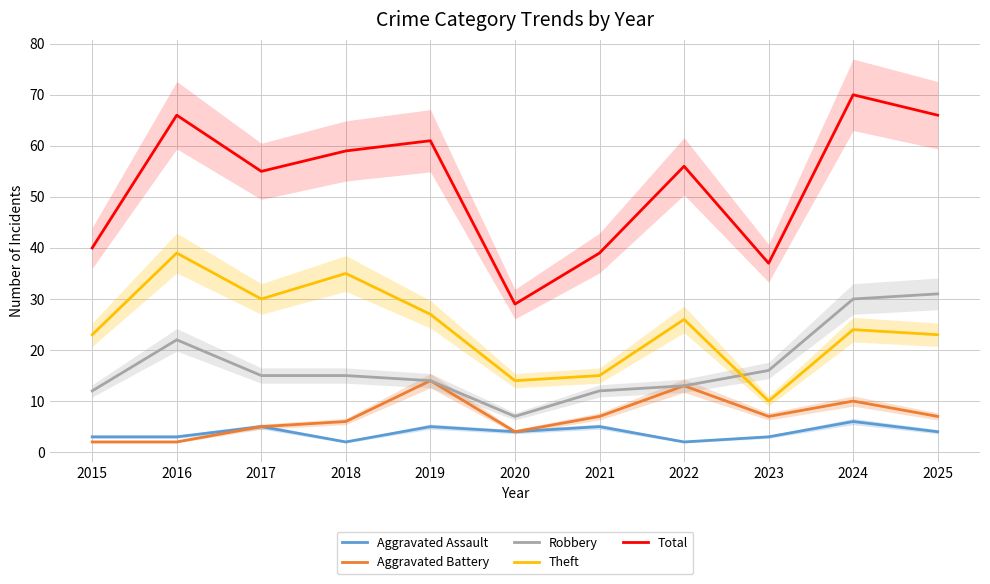

At which label does Robbery reach its minimum?

2020